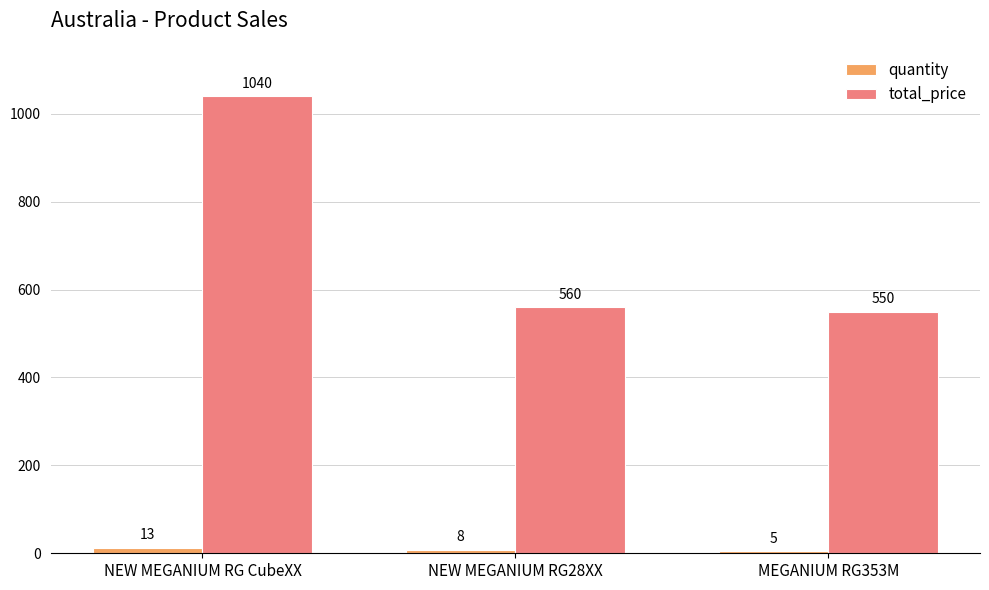

What is the value of the quantity bar at the 3rd from the left?

5